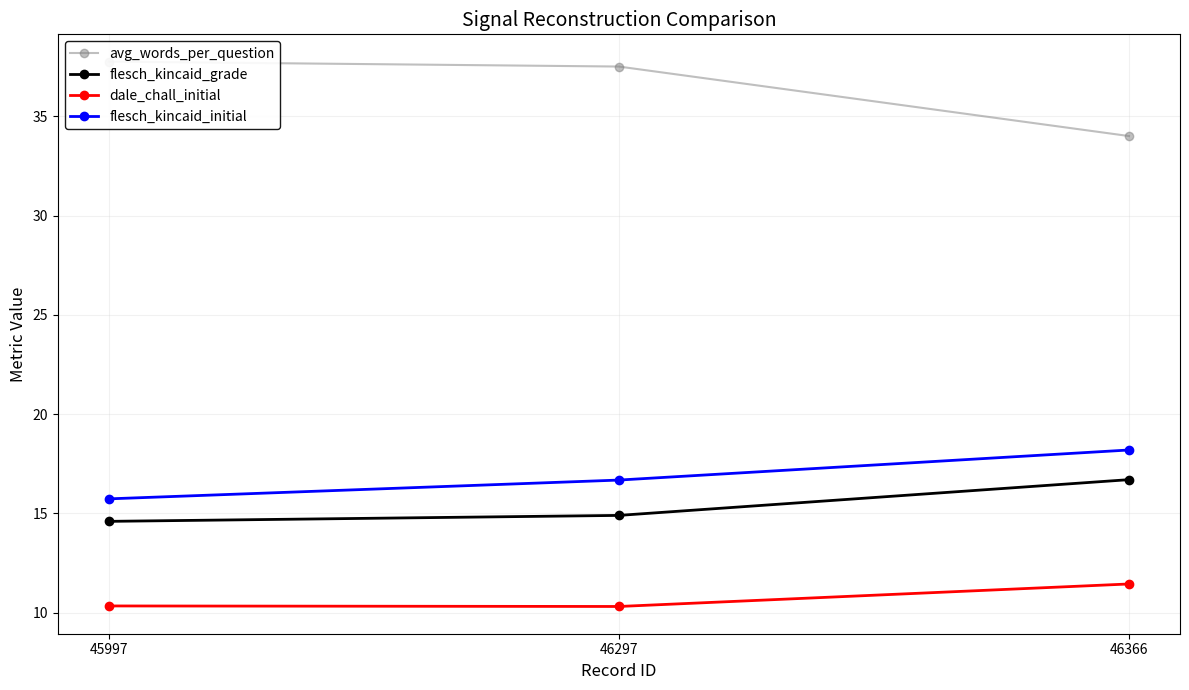

What is the total value across all series at 46366?

80.3